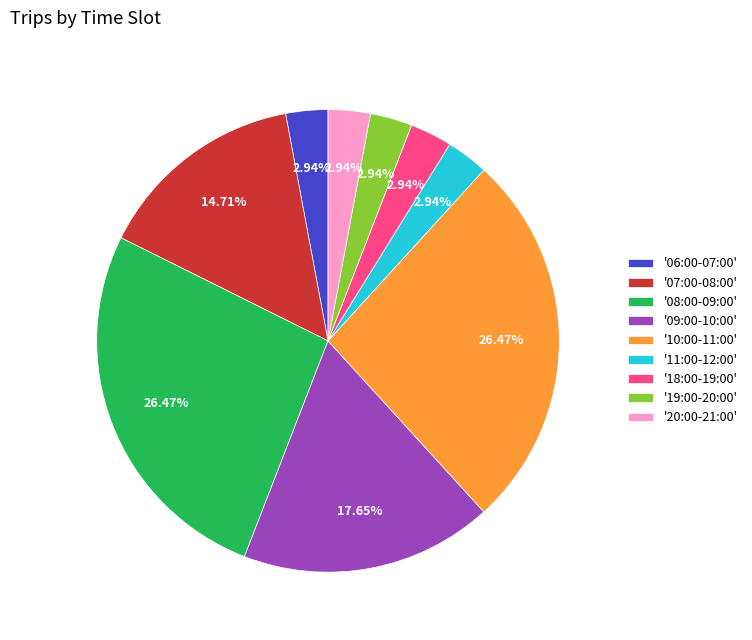

Does any single category account for the majority?

No